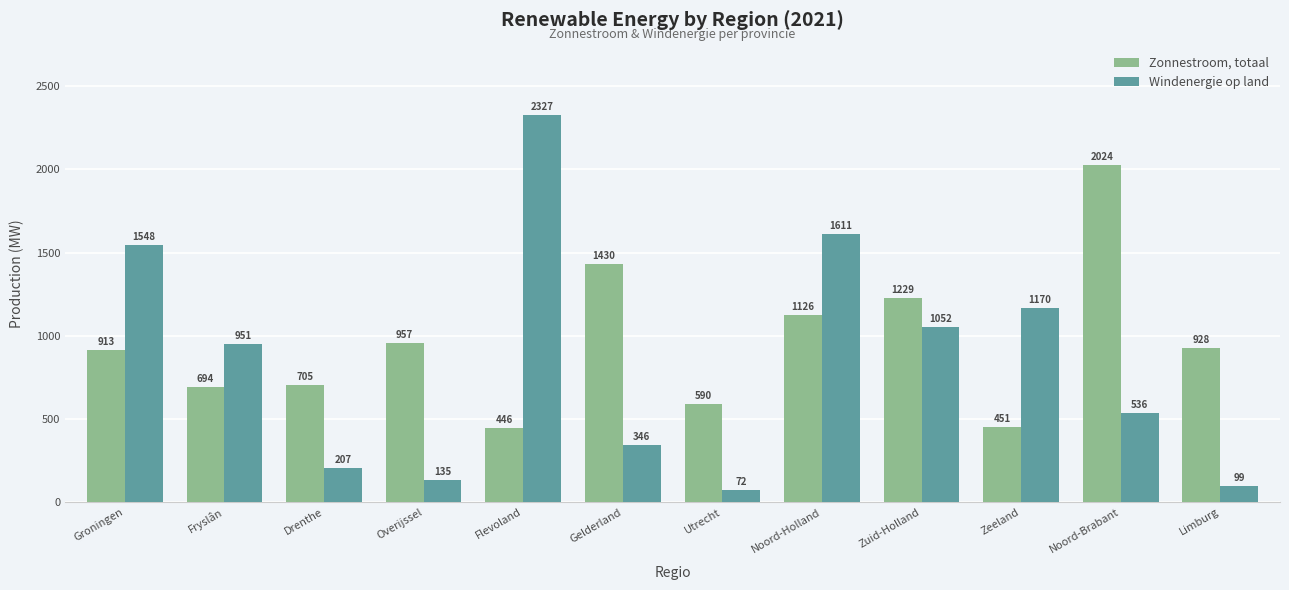

Does the chart contain stacked bars?

No